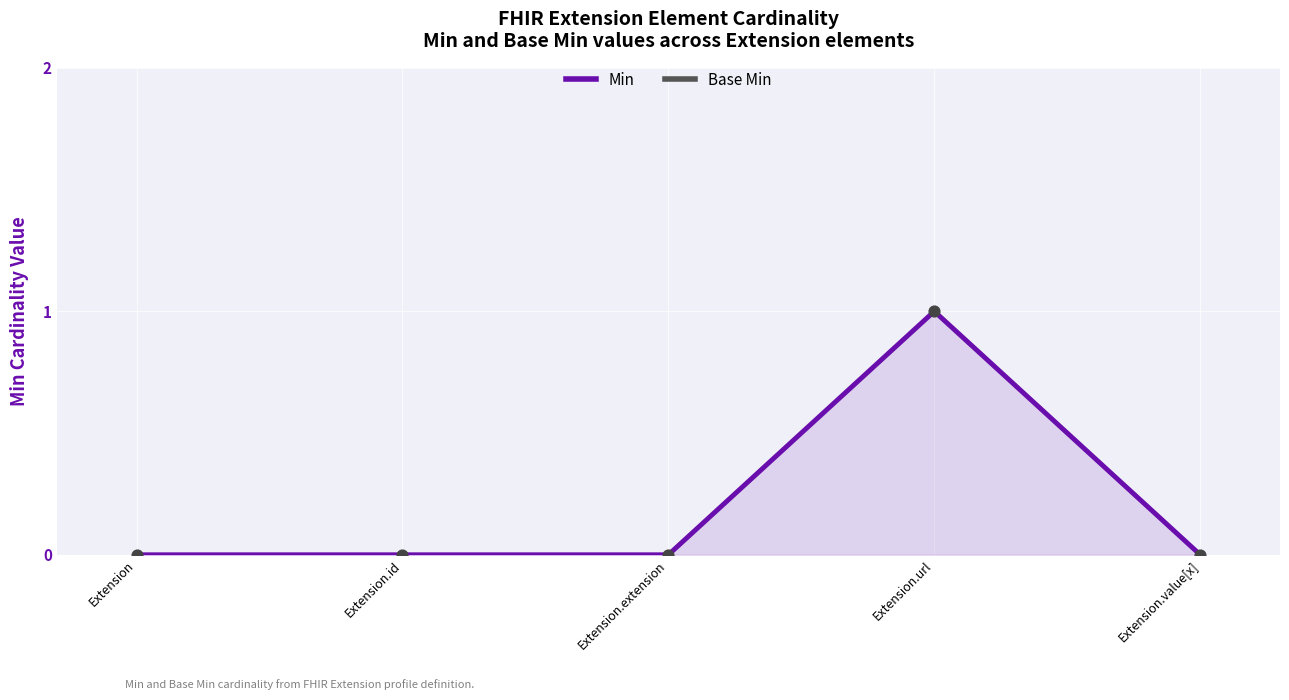

Which series has the largest total across all categories?

Min